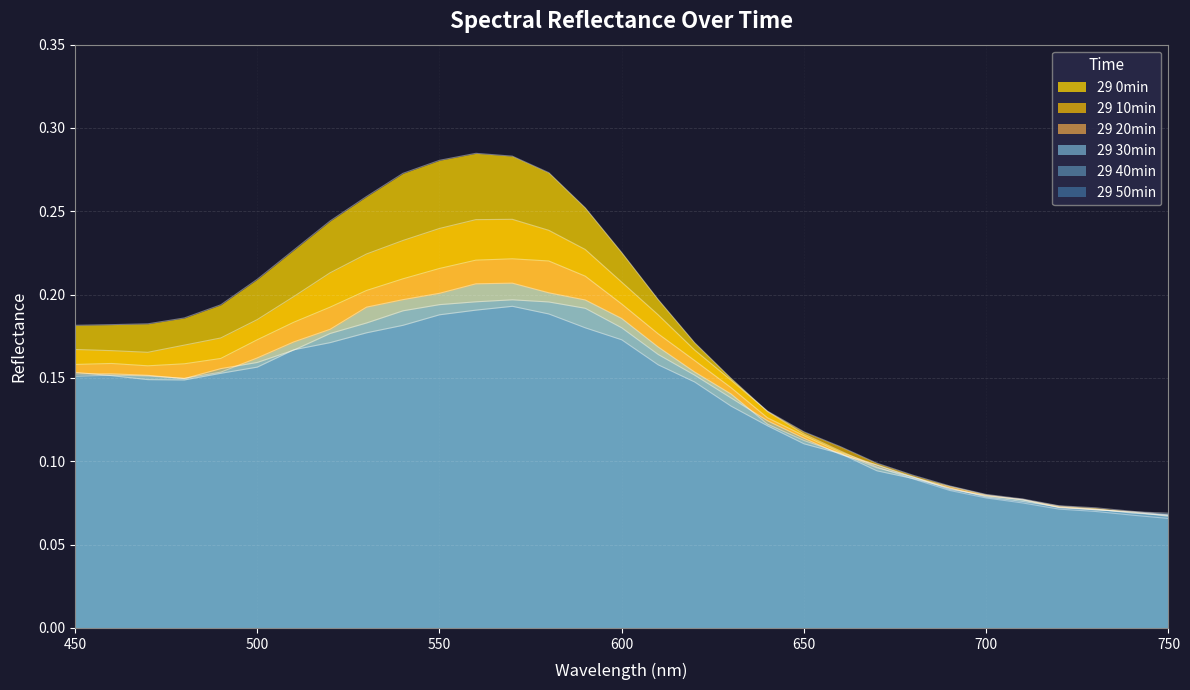

The 29 0min series shows 0.2 at 600. True or false?

True